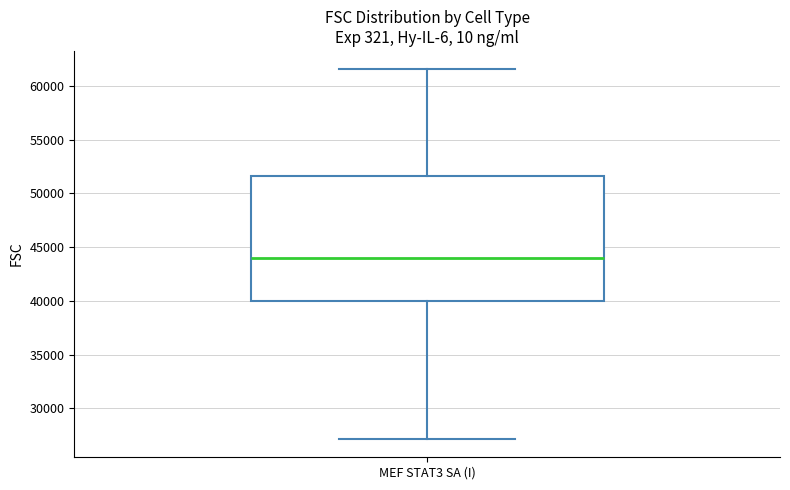

Read this box plot against the y-axis: the position of the median line, the range covered by the box, and the ends of both whiskers. The values are not printed on the chart, so give them approximately, as read against the axis.

median 44000, box 40000 to 51500, whiskers 27000 to 61500